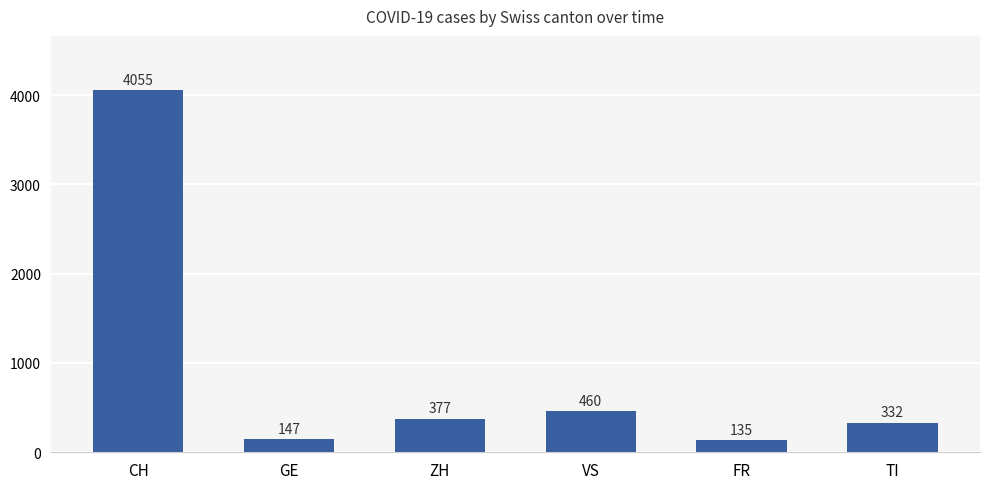

At which category does the chart reach its peak across all series?

CH